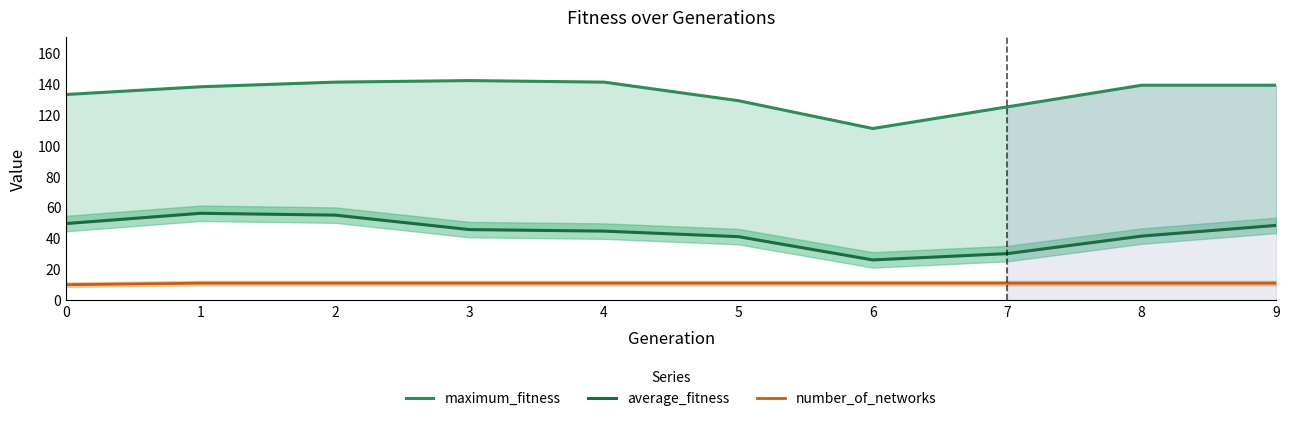

True or false: average_fitness has more than 2 interior local peaks.

False